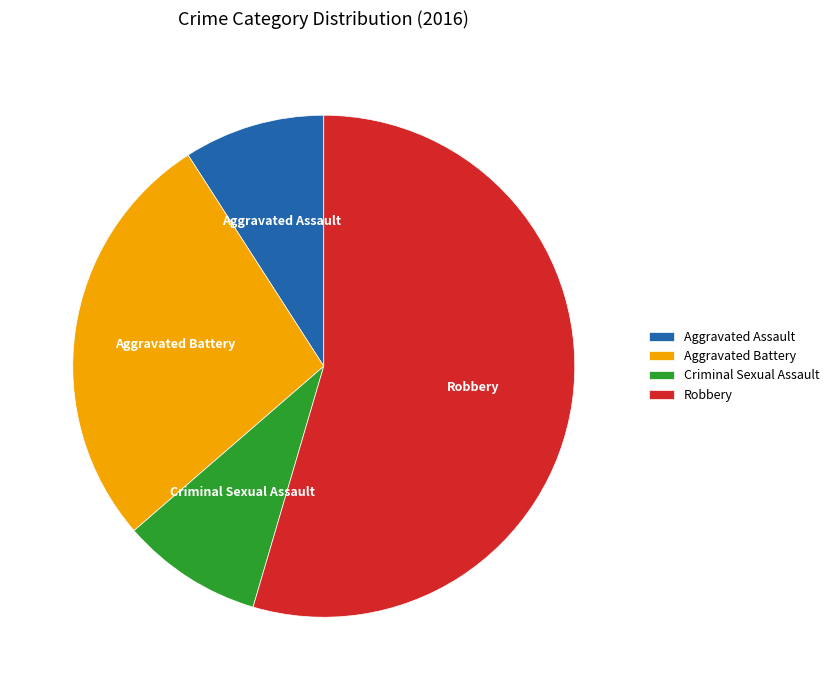

Which slice is the largest?

Robbery